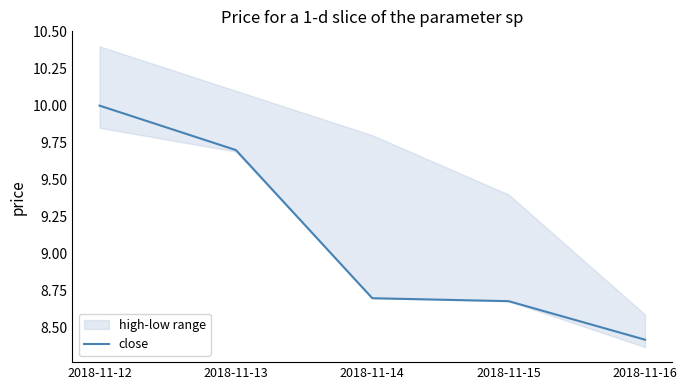

What is the ratio of the value at 2018-11-12 to the value at 2018-11-14?

1.1